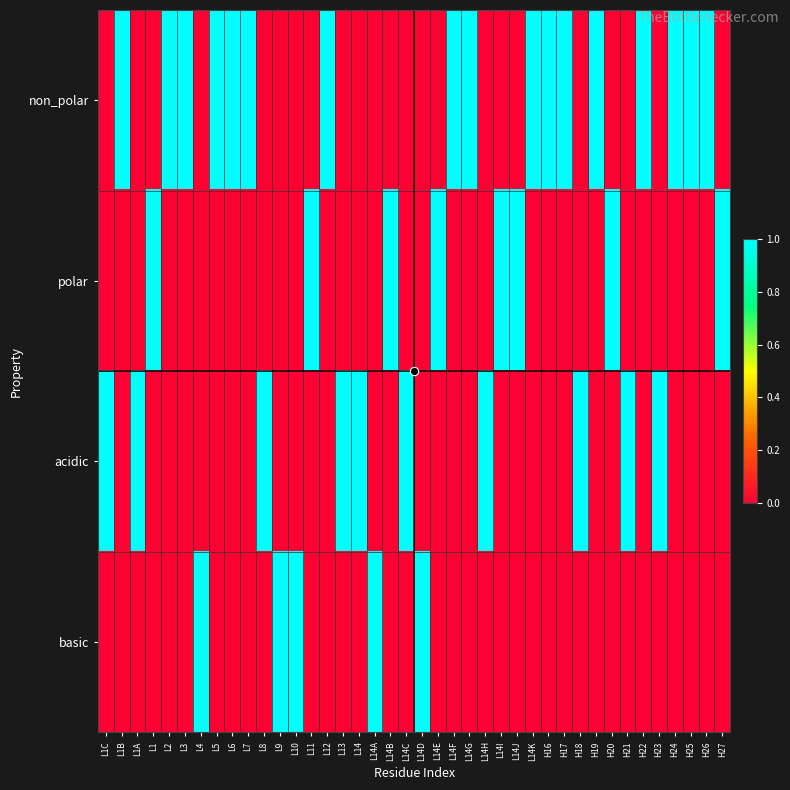

Reading left to right, what are all the values shown in this chart?

non_polar: L1C=0	L1B=1	L1A=0	L1=0	L2=1	L3=1	L4=0	L5=1	L6=1	L7=1	L8=0	L9=0	L10=0	L11=0	L12=1	L13=0	L14=0	L14A=0	L14B=0	L14C=0	L14D=0	L14E=0	L14F=1	L14G=1	L14H=0	L14I=0	L14J=0	L14K=1	H16=1	H17=1	H18=0	H19=1	H20=0	H21=0	H22=1	H23=0	H24=1	H25=1	H26=1	H27=0
polar: L1C=0	L1B=0	L1A=0	L1=1	L2=0	L3=0	L4=0	L5=0	L6=0	L7=0	L8=0	L9=0	L10=0	L11=1	L12=0	L13=0	L14=0	L14A=0	L14B=1	L14C=0	L14D=0	L14E=1	L14F=0	L14G=0	L14H=0	L14I=1	L14J=1	L14K=0	H16=0	H17=0	H18=0	H19=0	H20=1	H21=0	H22=0	H23=0	H24=0	H25=0	H26=0	H27=1
acidic: L1C=1	L1B=0	L1A=1	L1=0	L2=0	L3=0	L4=0	L5=0	L6=0	L7=0	L8=1	L9=0	L10=0	L11=0	L12=0	L13=1	L14=1	L14A=0	L14B=0	L14C=1	L14D=0	L14E=0	L14F=0	L14G=0	L14H=1	L14I=0	L14J=0	L14K=0	H16=0	H17=0	H18=1	H19=0	H20=0	H21=1	H22=0	H23=1	H24=0	H25=0	H26=0	H27=0
basic: L1C=0	L1B=0	L1A=0	L1=0	L2=0	L3=0	L4=1	L5=0	L6=0	L7=0	L8=0	L9=1	L10=1	L11=0	L12=0	L13=0	L14=0	L14A=1	L14B=0	L14C=0	L14D=1	L14E=0	L14F=0	L14G=0	L14H=0	L14I=0	L14J=0	L14K=0	H16=0	H17=0	H18=0	H19=0	H20=0	H21=0	H22=0	H23=0	H24=0	H25=0	H26=0	H27=0